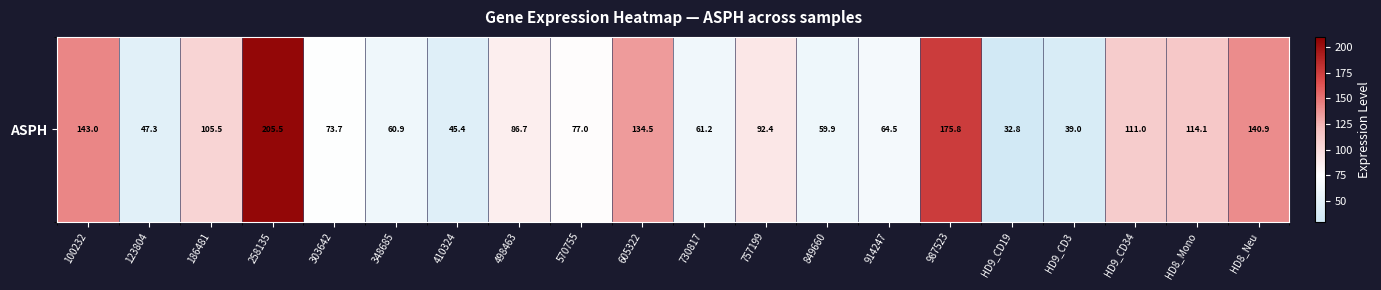

Which has a higher value, 348685 or HD8_Mono?

HD8_Mono